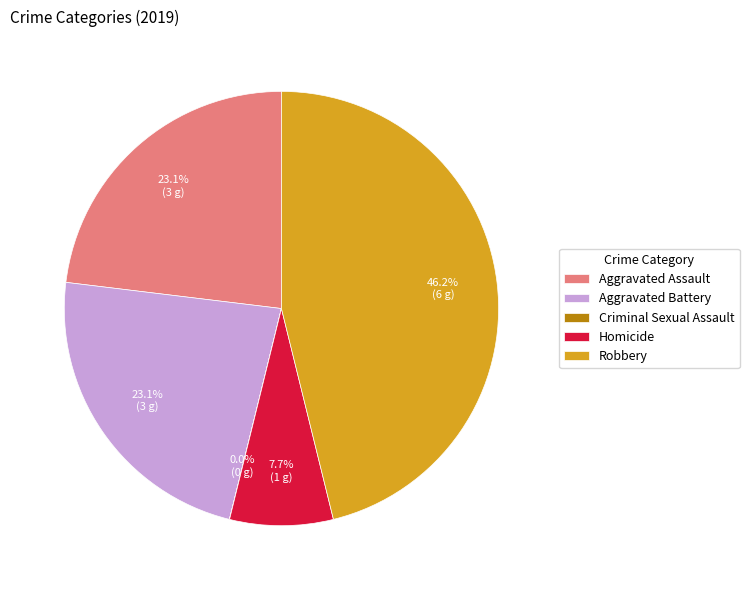

How much of the chart is everything except Homicide?

92.3%